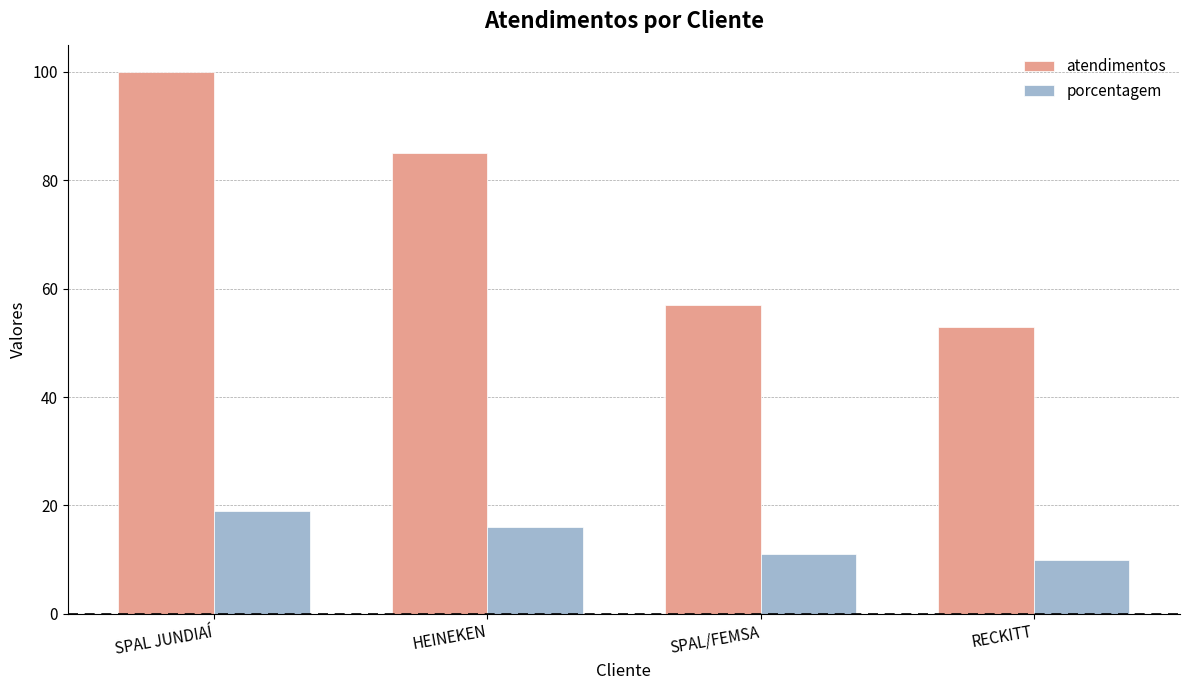

Is the value of porcentagem at SPAL JUNDIAÍ greater than the value of atendimentos at SPAL/FEMSA?

No